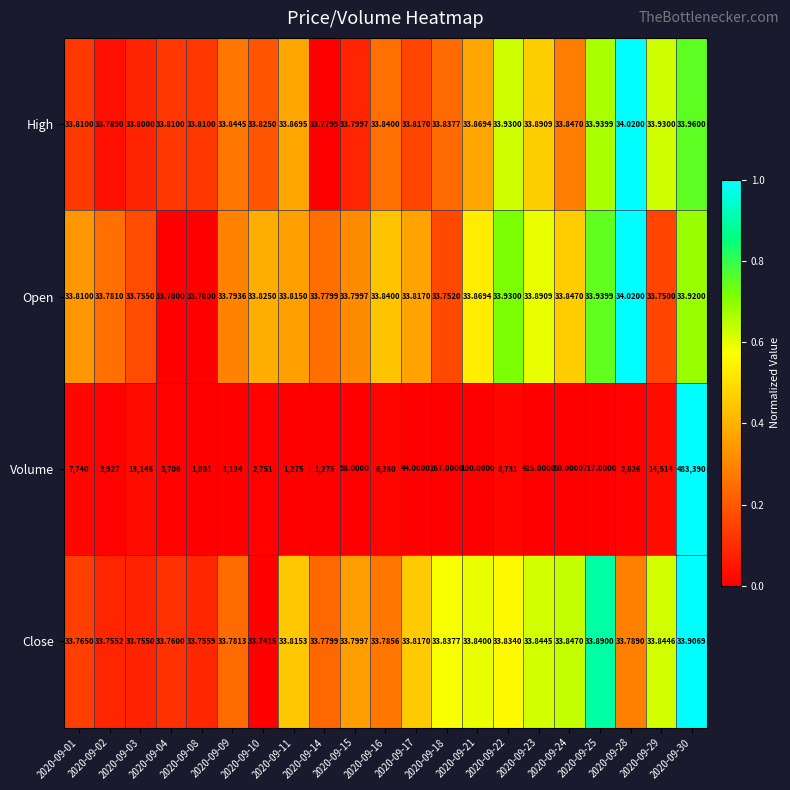

Which series has the widest spread of values?

Volume